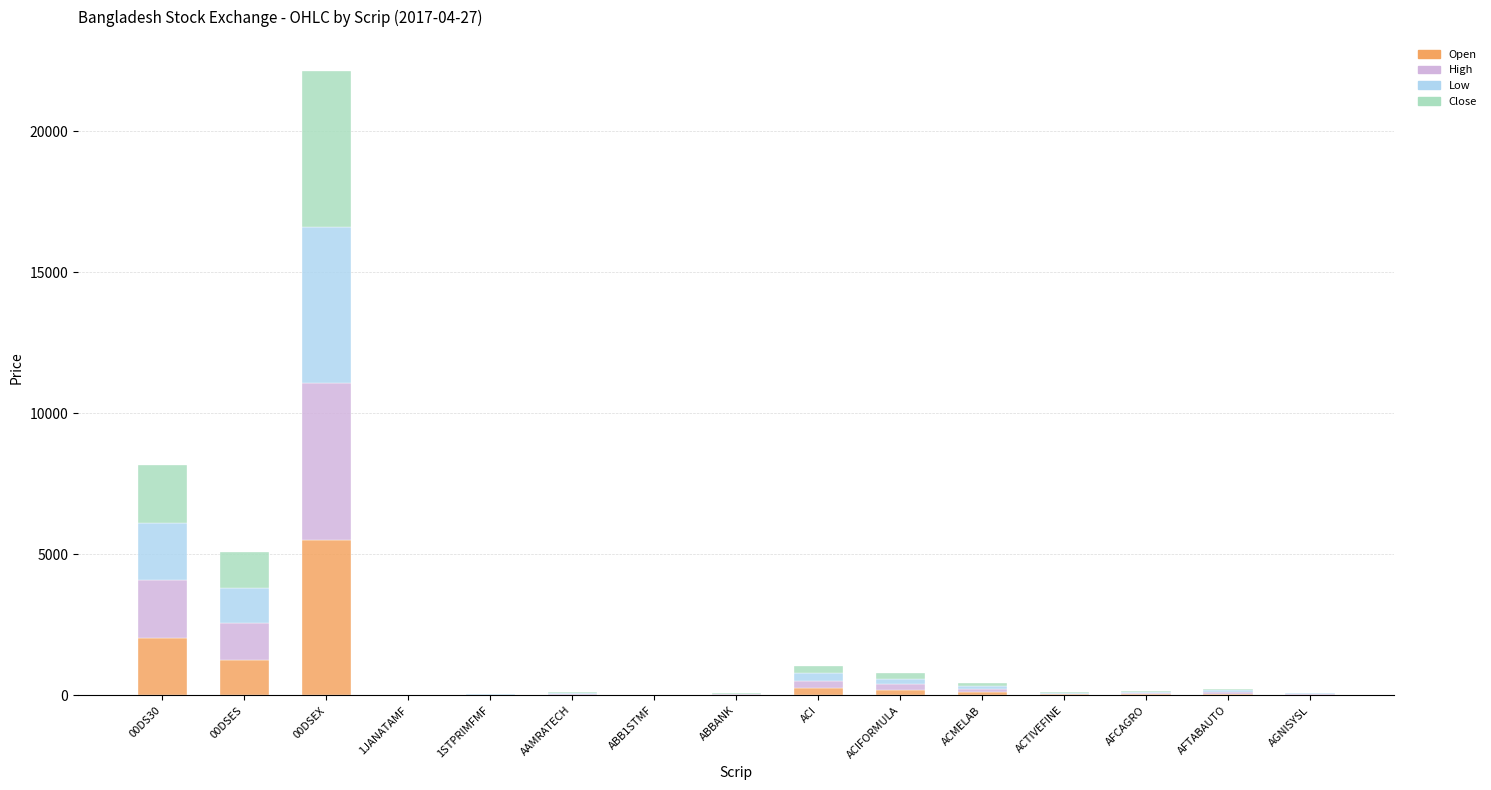

At which category is the sum across all series the highest?

00DSEX